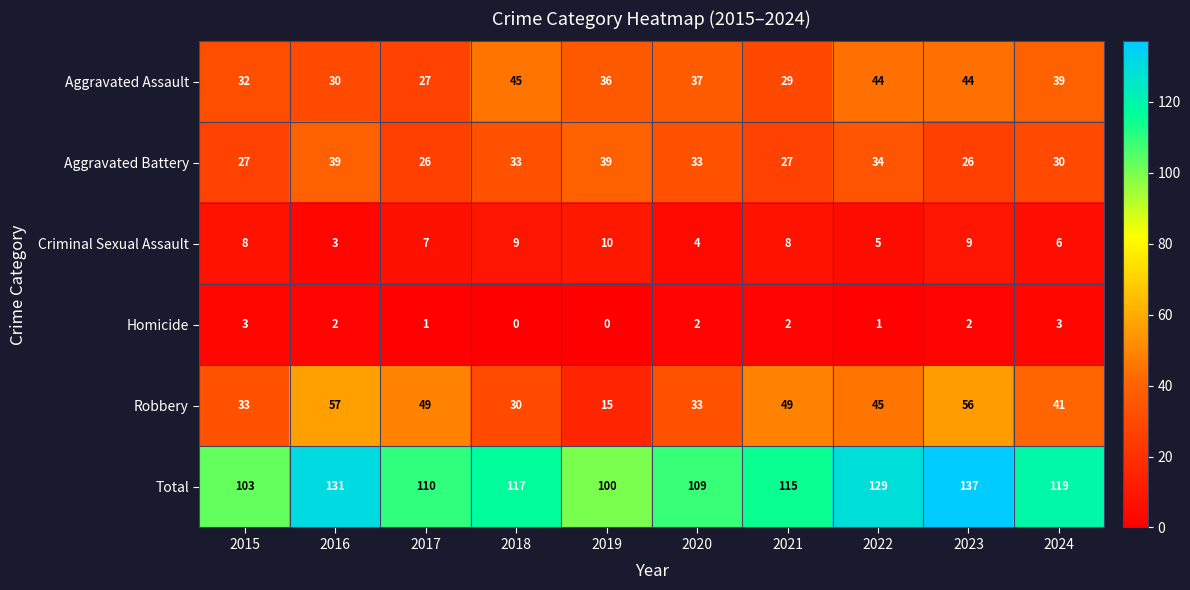

Is it true that Total equals 129 at 2022?

True